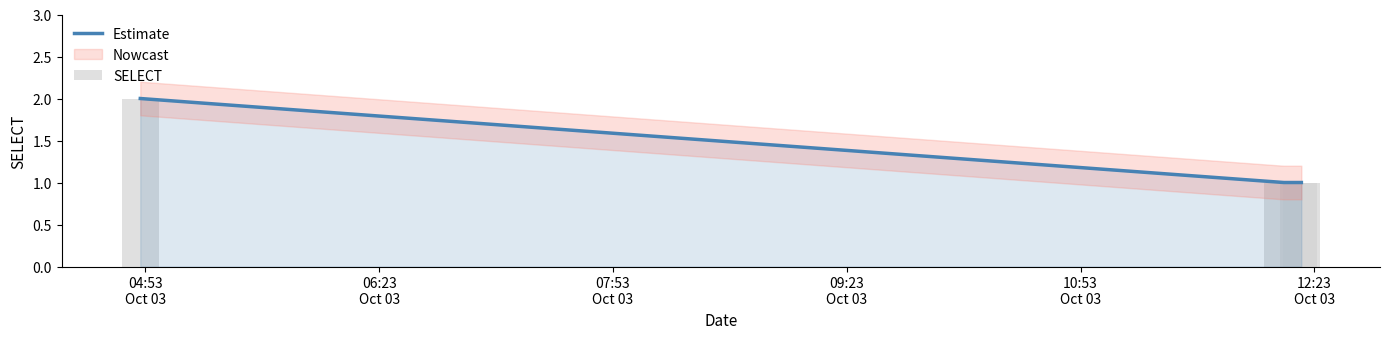

Is it true that the value at 2019-10-03 04:51:00 is 2?

True